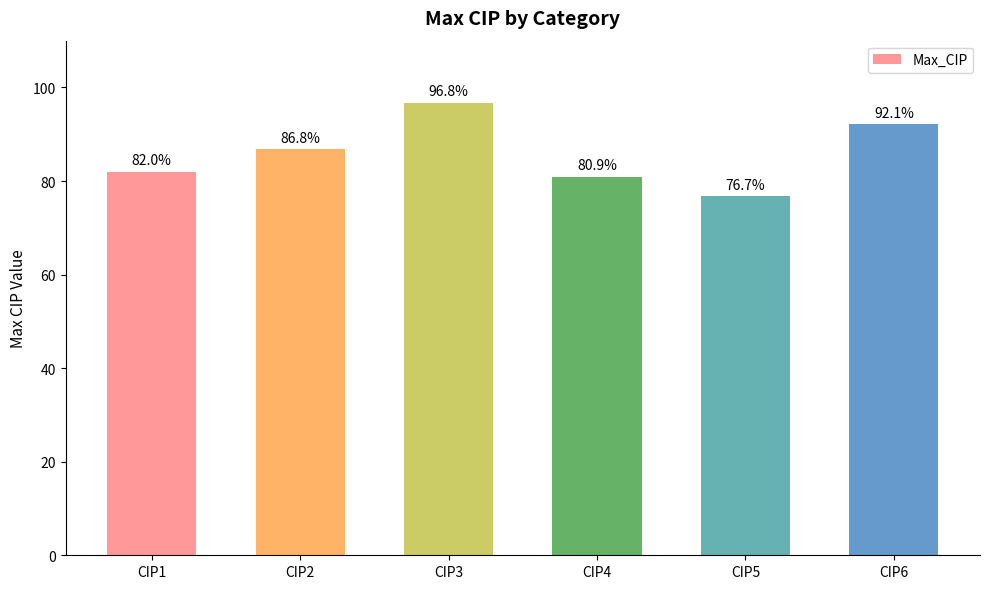

Rank the categories by value from lowest to highest.

CIP5, CIP4, CIP1, CIP2, CIP6, CIP3